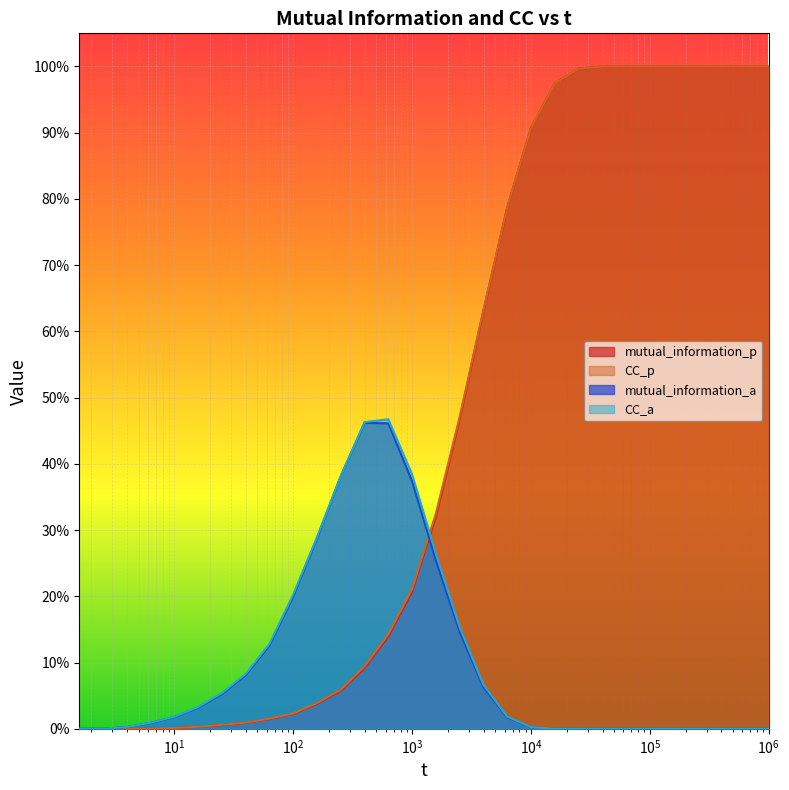

What are all the series names shown in the legend?

mutual_information_p, CC_p, mutual_information_a, CC_a